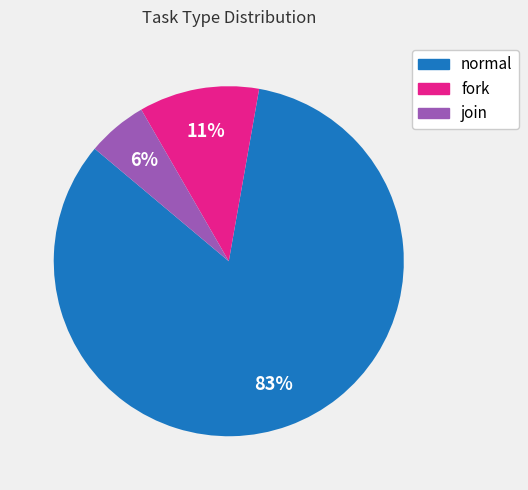

Approximately how many times larger is the value at fork compared to normal?

0.1